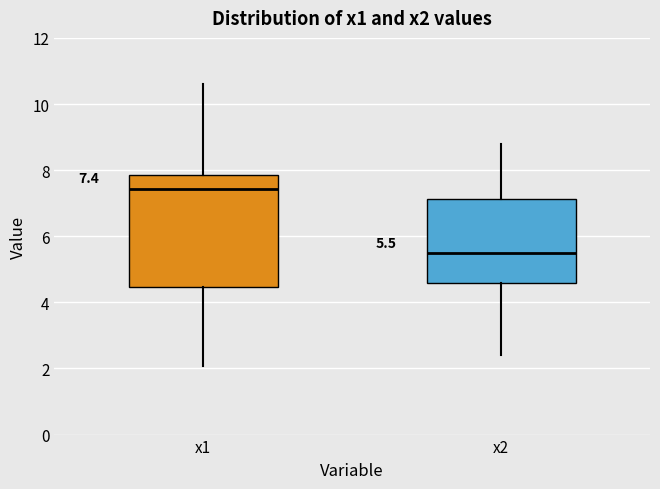

Which box has the lowest median line?

x2